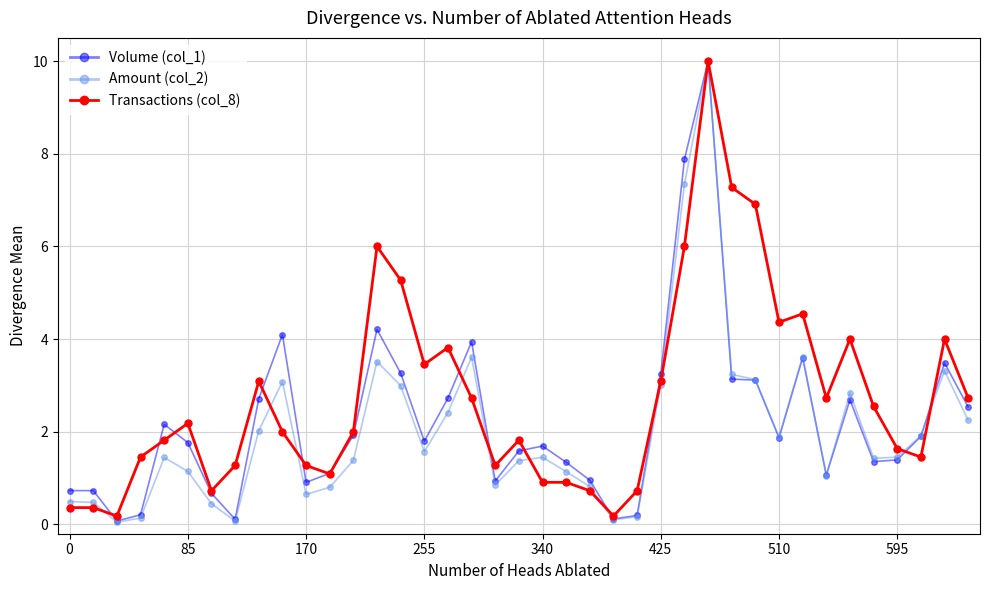

Which series has the largest range (max minus min)?

Amount (col_2)